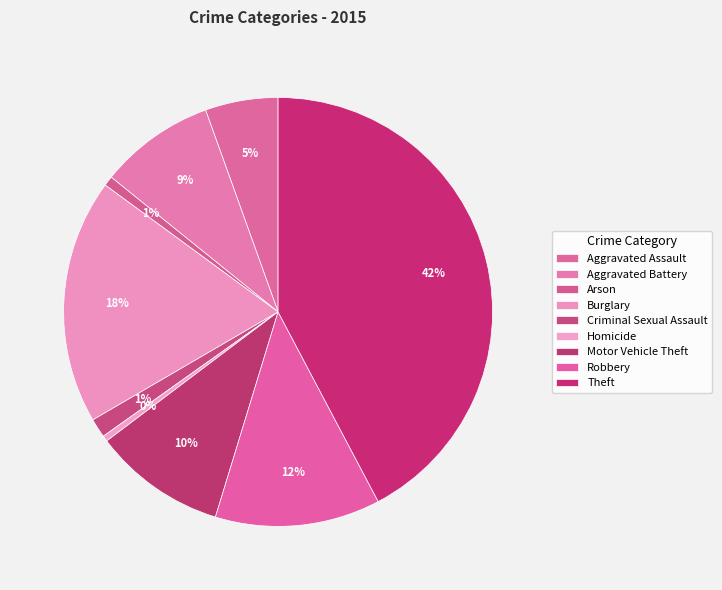

To the nearest percent, what is the combined percentage of Robbery and Aggravated Battery?

21%